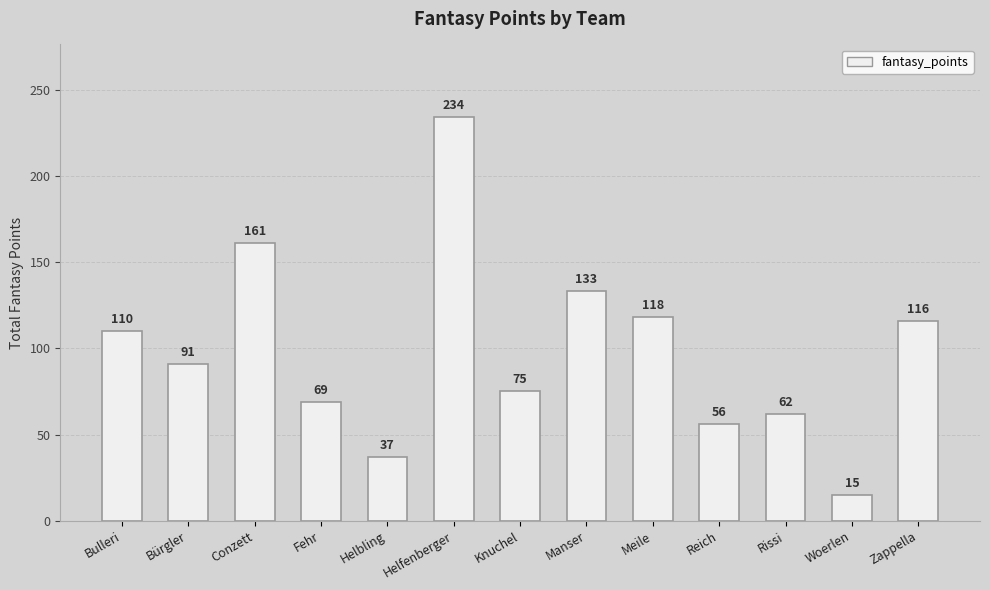

Between Helbling and Manser, which is larger?

Manser